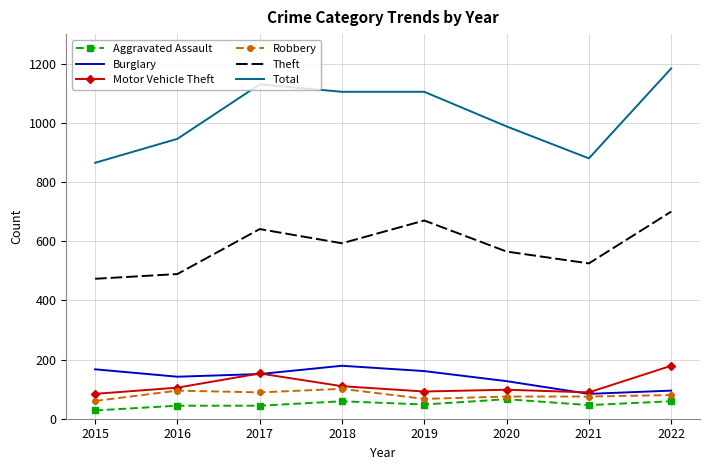

Is it true that Theft equals 354 at 2018?

False